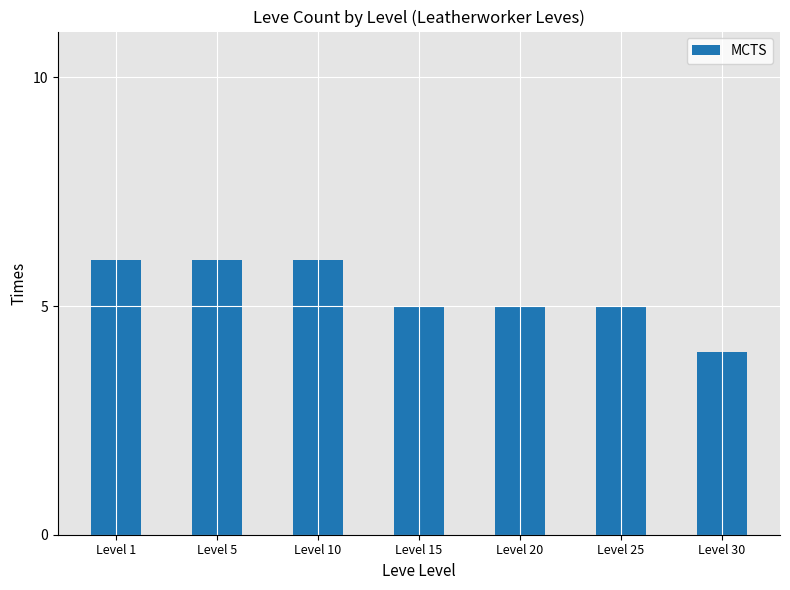

How many bars are there in total?

7